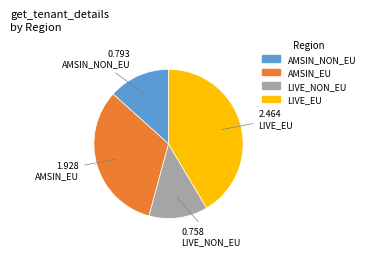

Is there a majority slice in this chart?

No